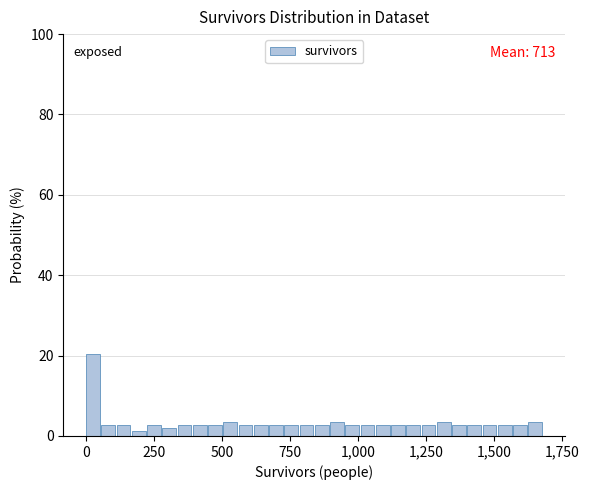

Around what value on the x-axis is the tallest bar? Give the approximate position of its centre, as read against the axis.

50